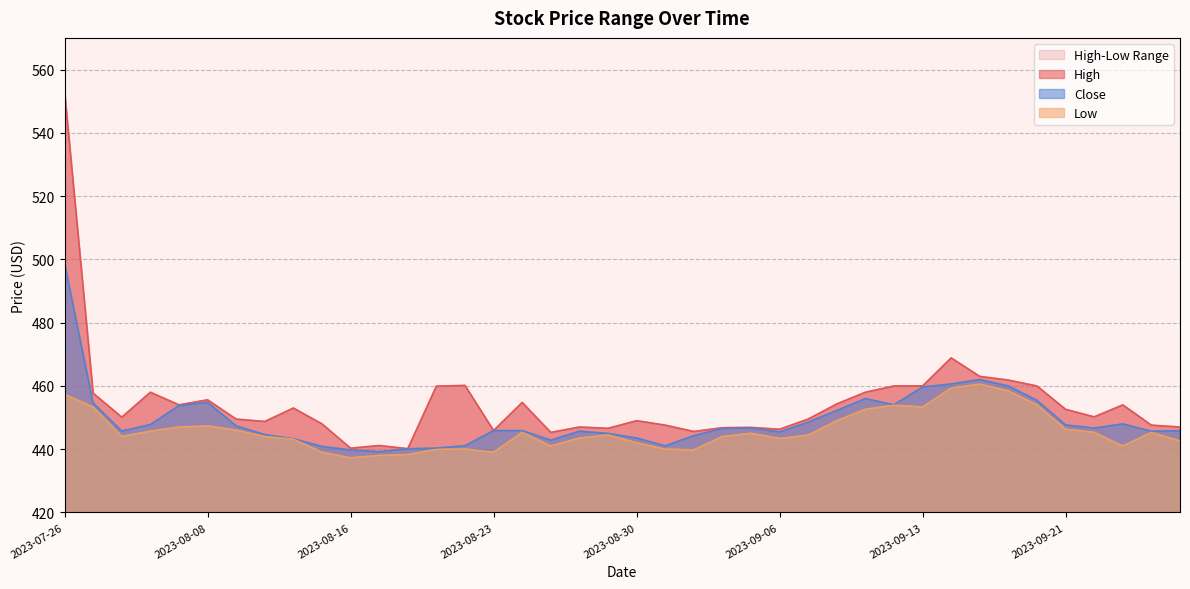

What is the greatest value displayed?

553.2